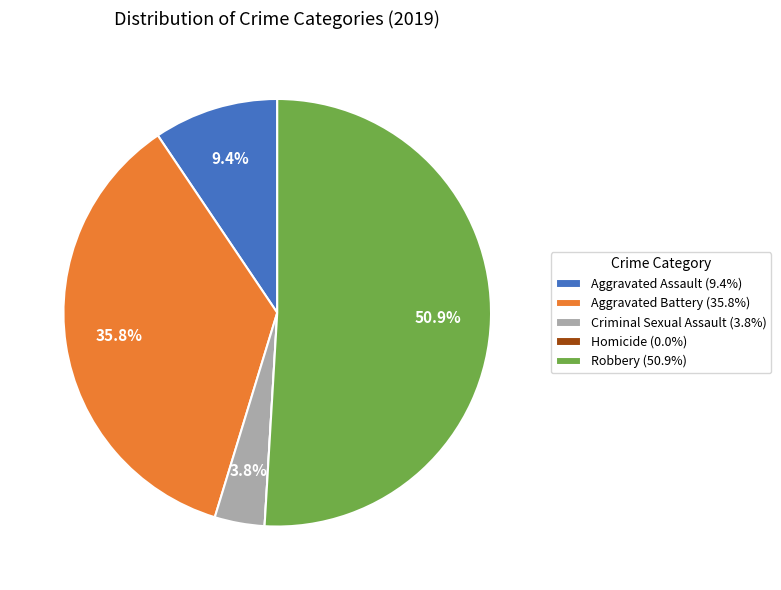

Is there a majority slice in this chart?

Yes